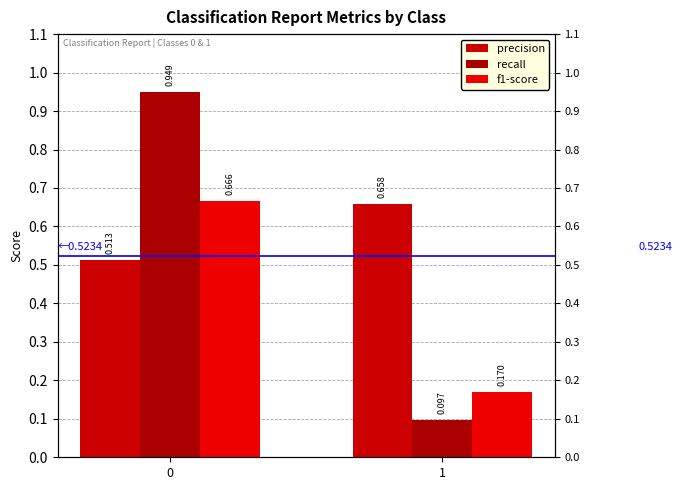

At which category does the chart reach its minimum across all series?

1